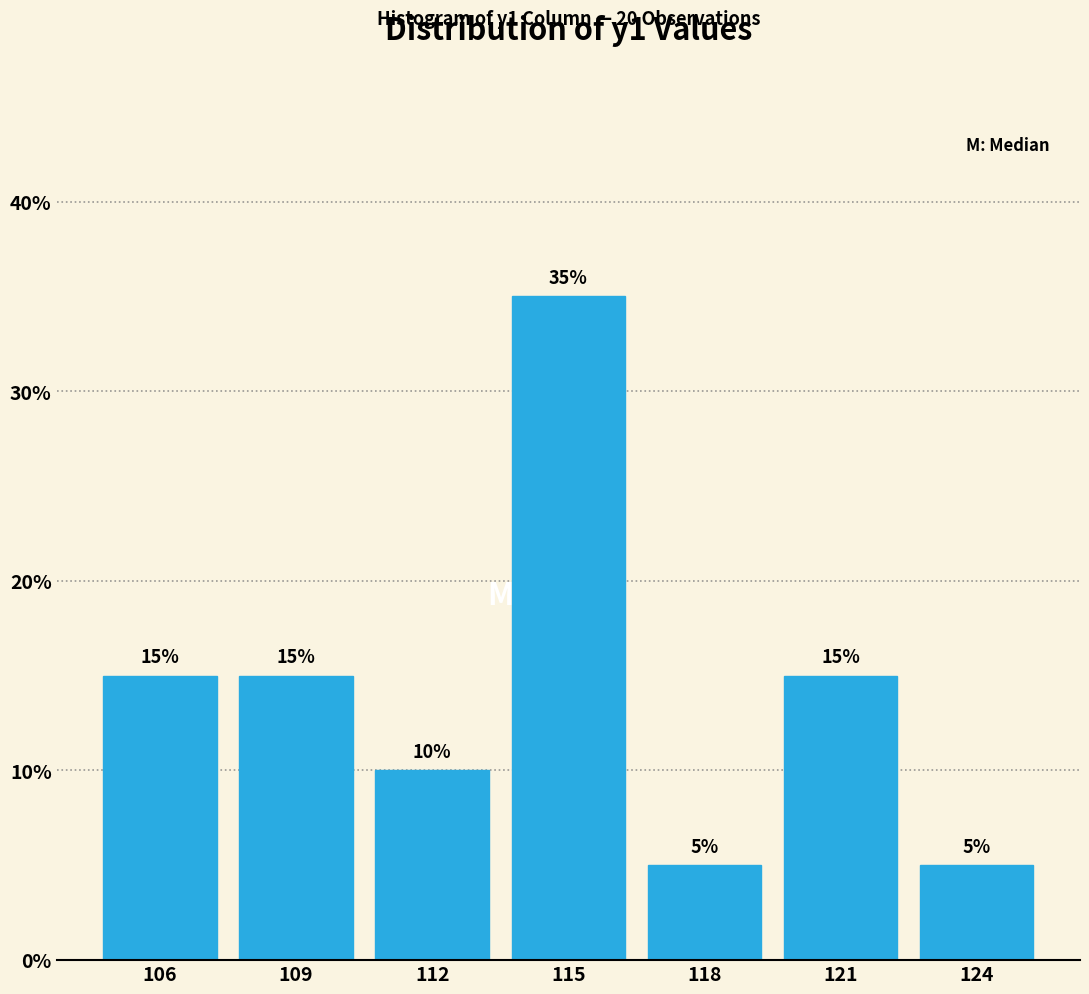

Reading left to right, extract all data points from this chart.

106=15	109=15	112=10	115=35	118=5	121=15	124=5